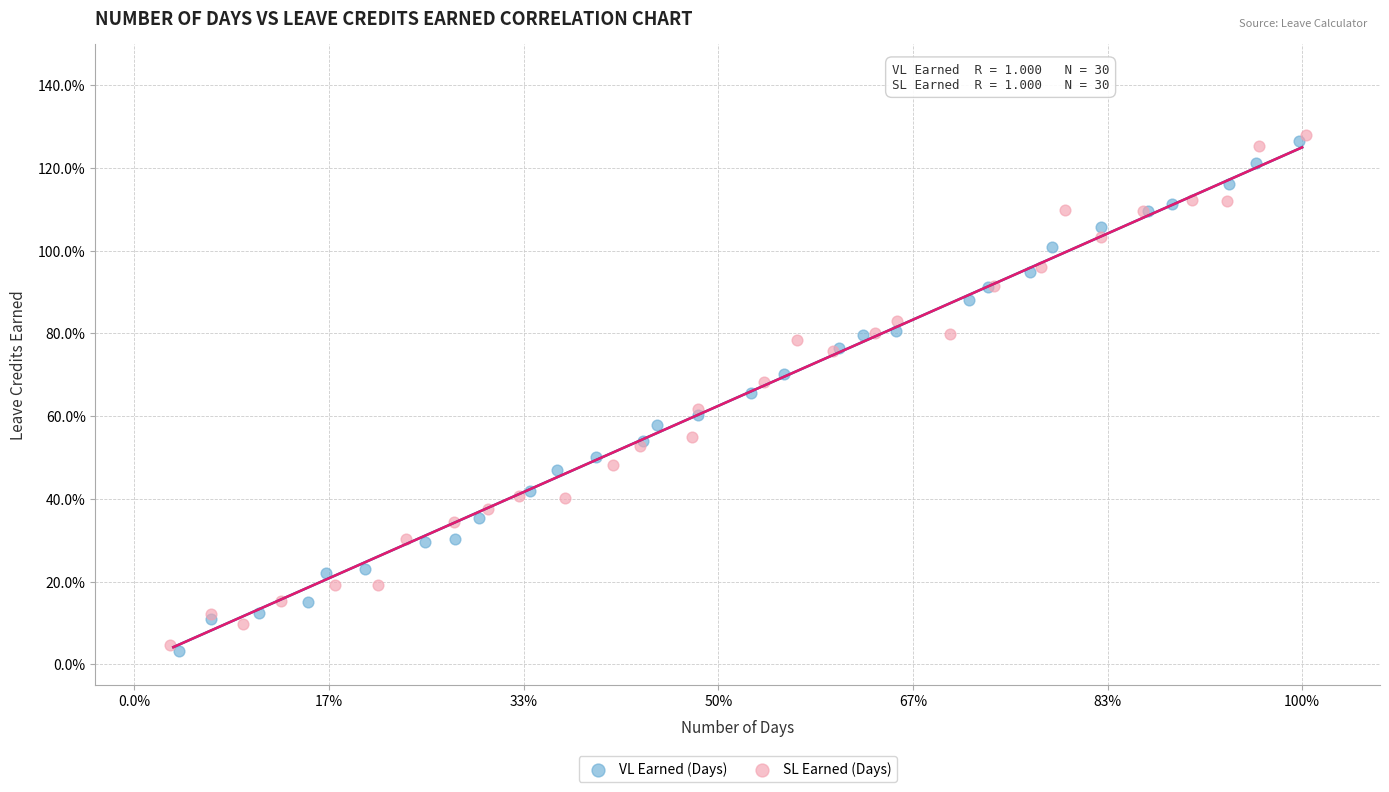

Which series has the largest Y range (max minus min)?

SL Earned (Days)